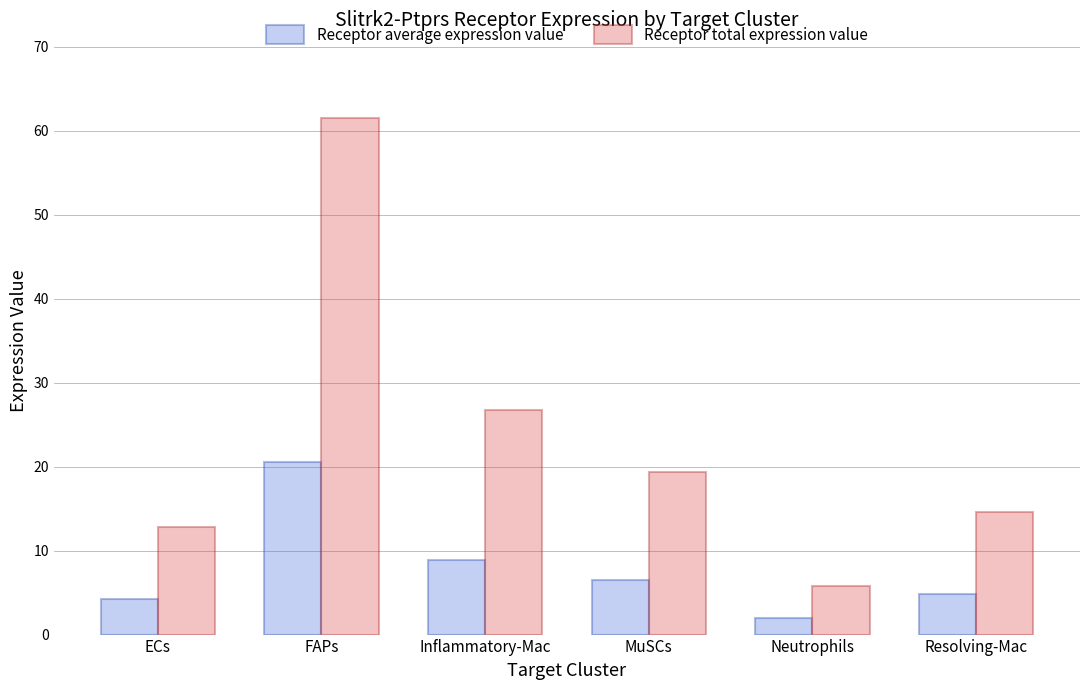

Is it true that Receptor average expression value equals 1.9 at Neutrophils?

True